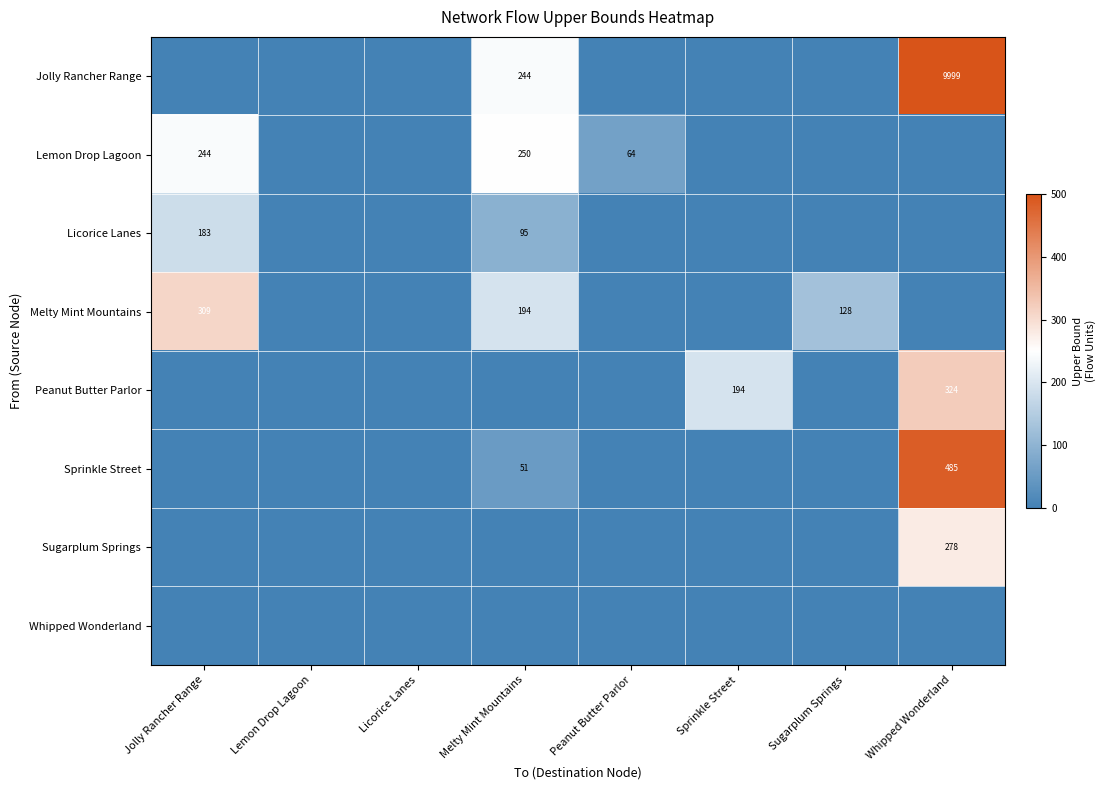

Is it true that Sprinkle Street equals 160 at Whipped Wonderland?

False